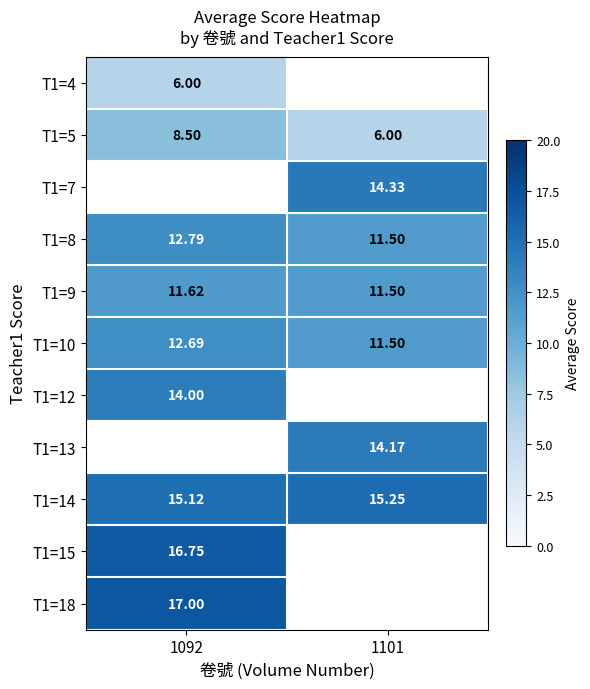

Which category has the highest value across all series?

1092